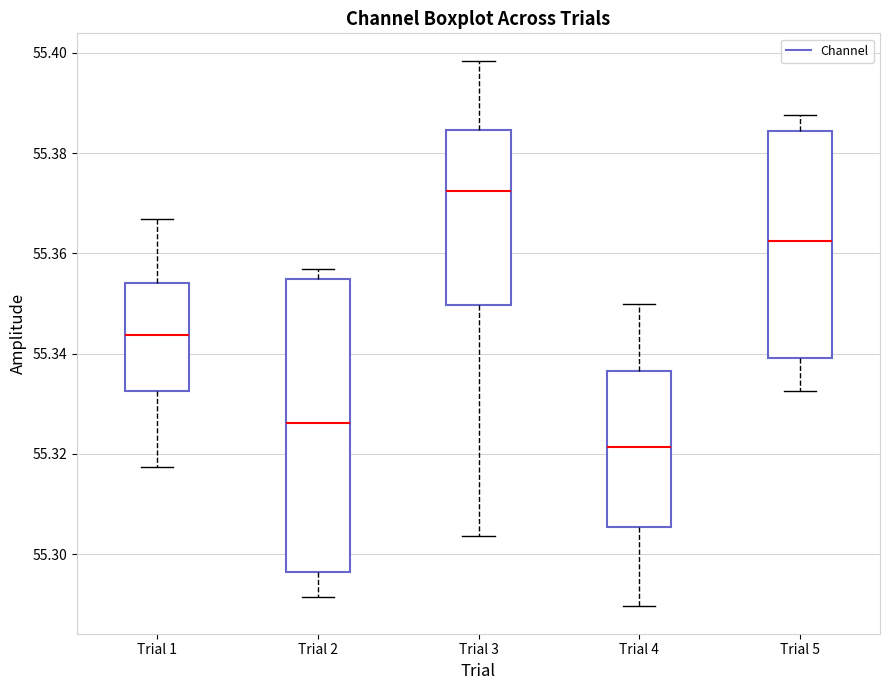

Where does the lower whisker of the box for Trial 3 end on the y-axis? The values are not printed on the chart, so give them approximately, as read against the axis.

55.304